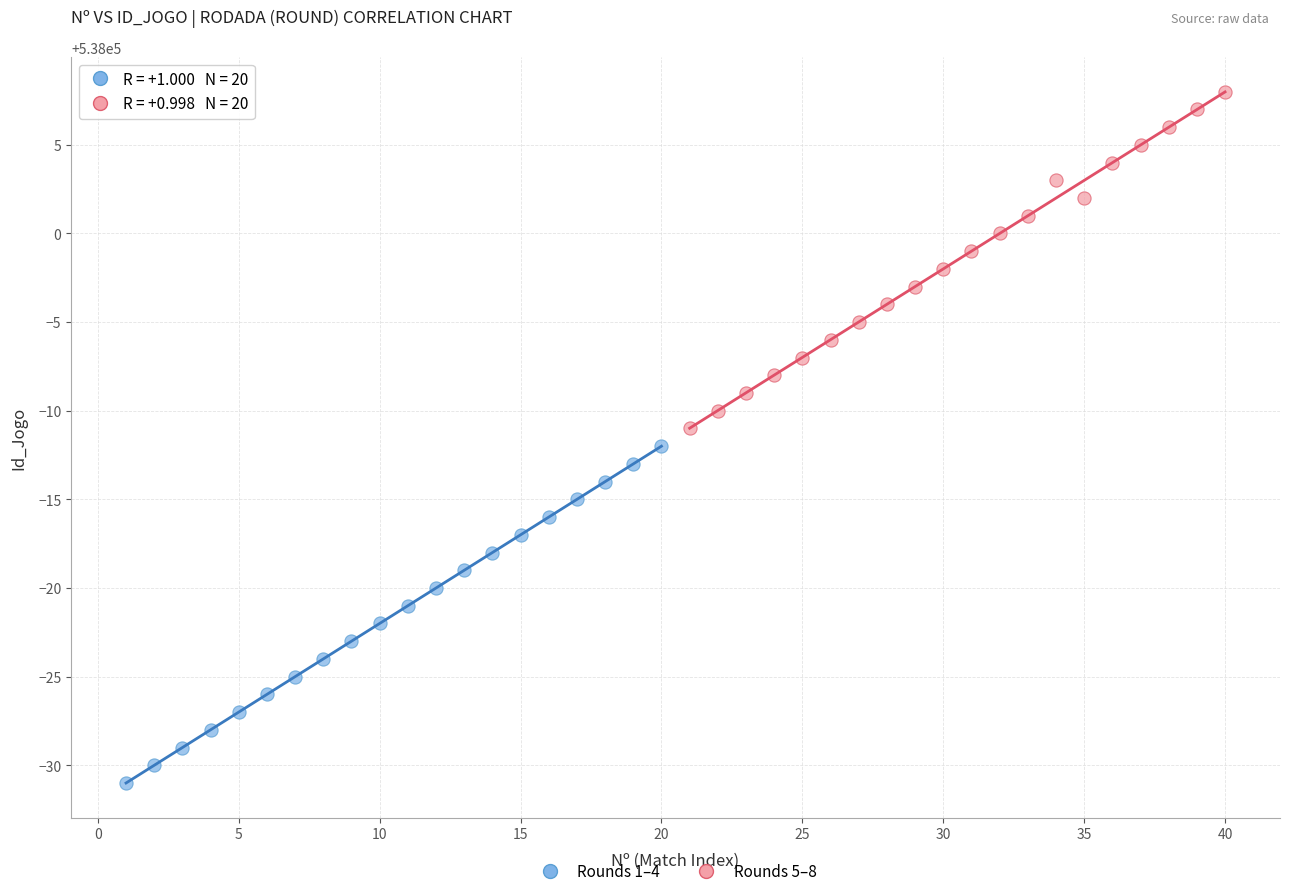

Which series reaches the minimum Y coordinate?

Rounds 1–4